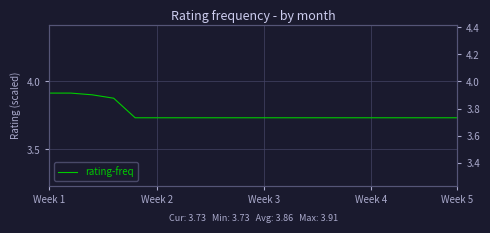

Which label corresponds to the smallest value in the chart?

Week 5